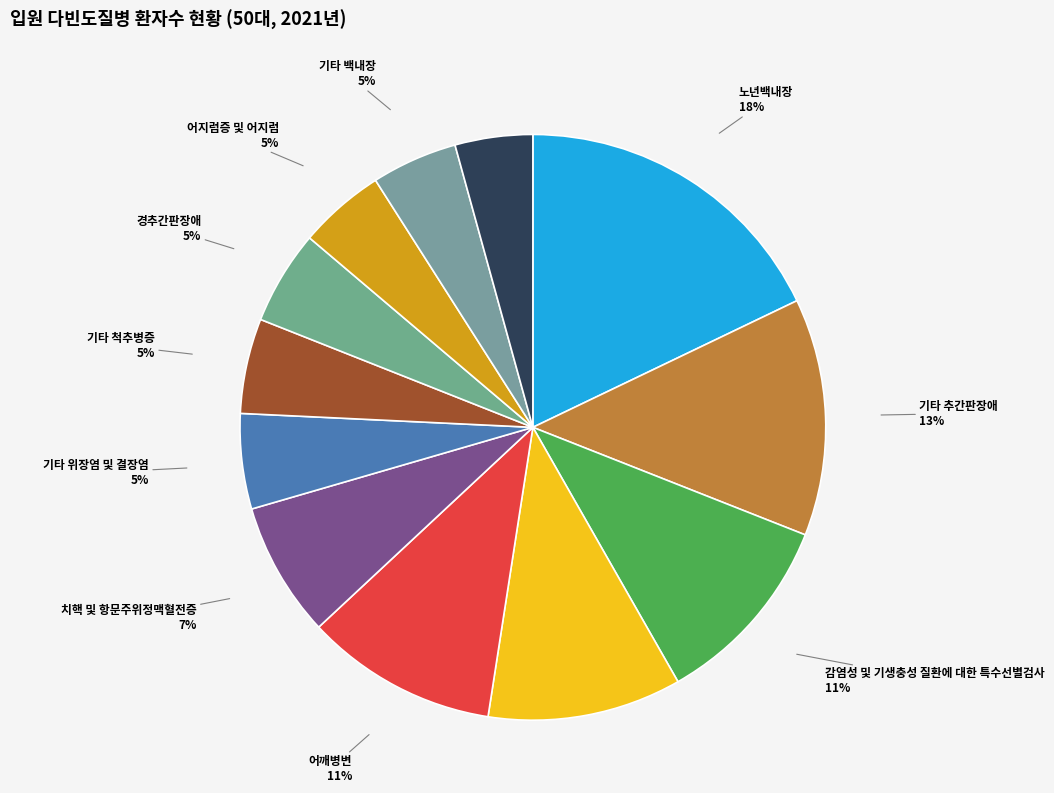

Count the number of slices in the pie.

12